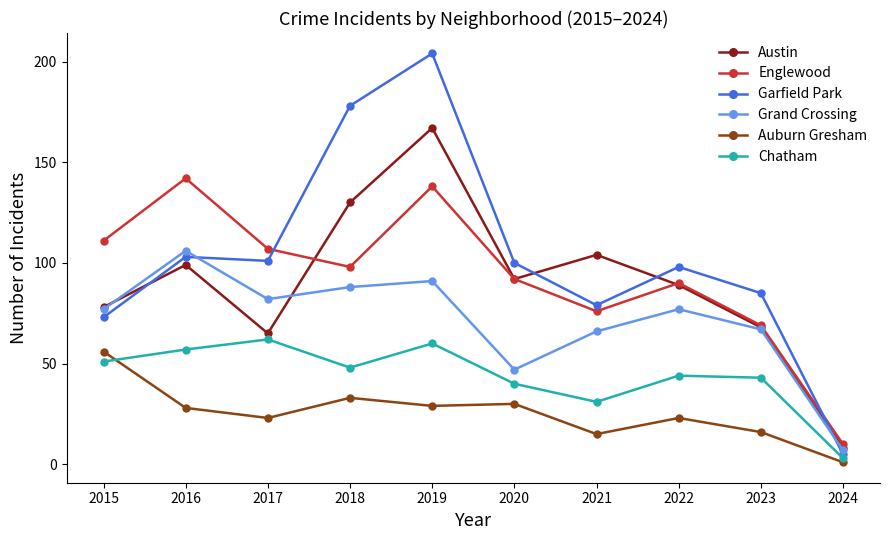

Reading left to right, list all the values displayed in this chart.

Austin: 2015=78	2016=99	2017=65	2018=130	2019=167	2020=92	2021=104	2022=89	2023=68	2024=8
Englewood: 2015=111	2016=142	2017=107	2018=98	2019=138	2020=92	2021=76	2022=90	2023=69	2024=10
Garfield Park: 2015=73	2016=103	2017=101	2018=178	2019=204	2020=100	2021=79	2022=98	2023=85	2024=5
Grand Crossing: 2015=77	2016=106	2017=82	2018=88	2019=91	2020=47	2021=66	2022=77	2023=67	2024=7
Auburn Gresham: 2015=56	2016=28	2017=23	2018=33	2019=29	2020=30	2021=15	2022=23	2023=16	2024=1
Chatham: 2015=51	2016=57	2017=62	2018=48	2019=60	2020=40	2021=31	2022=44	2023=43	2024=3